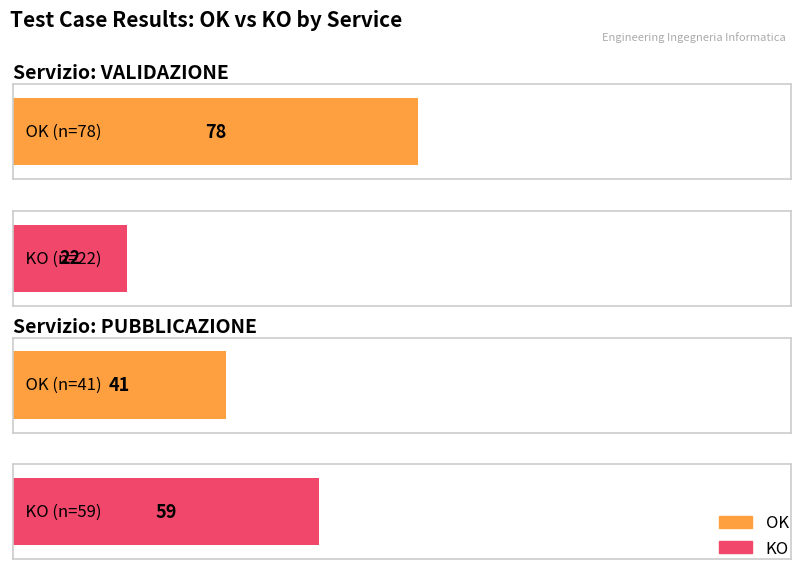

What is the difference between the maximum and minimum values in the OK series?

37